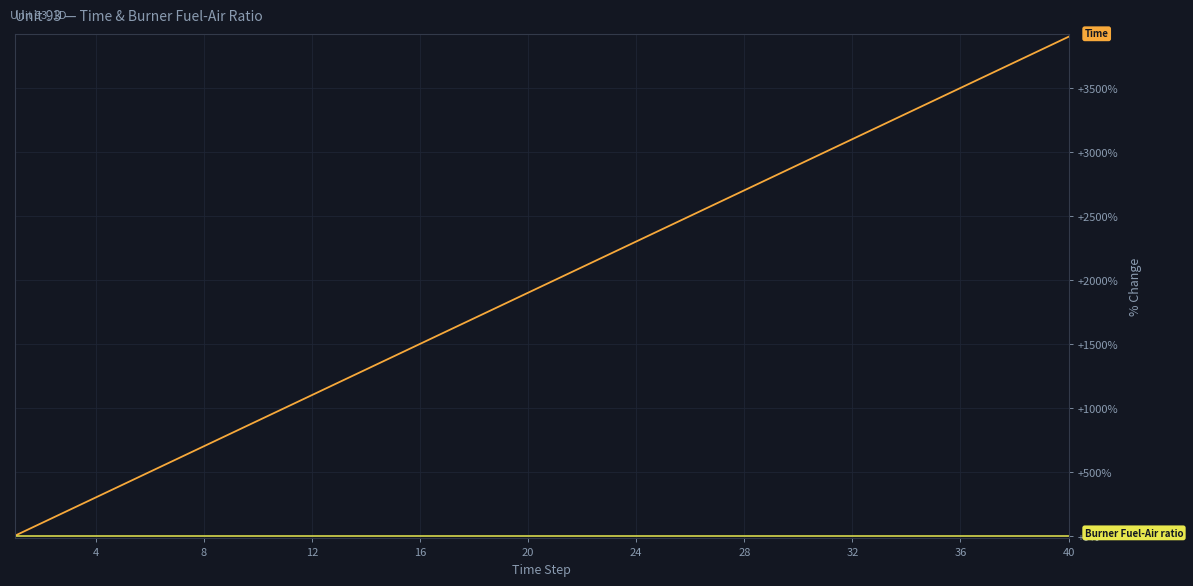

What is the greatest value displayed?

3900